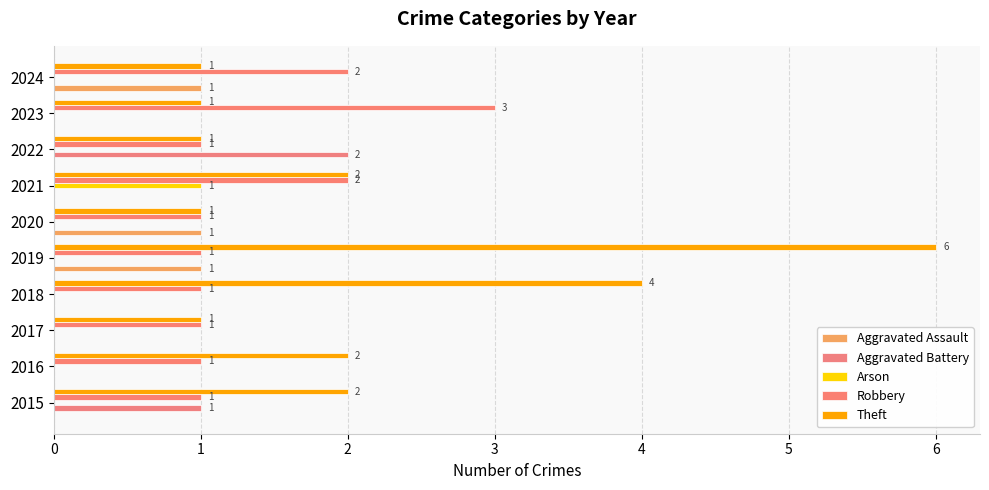

How many values in Aggravated Battery are above zero?

2